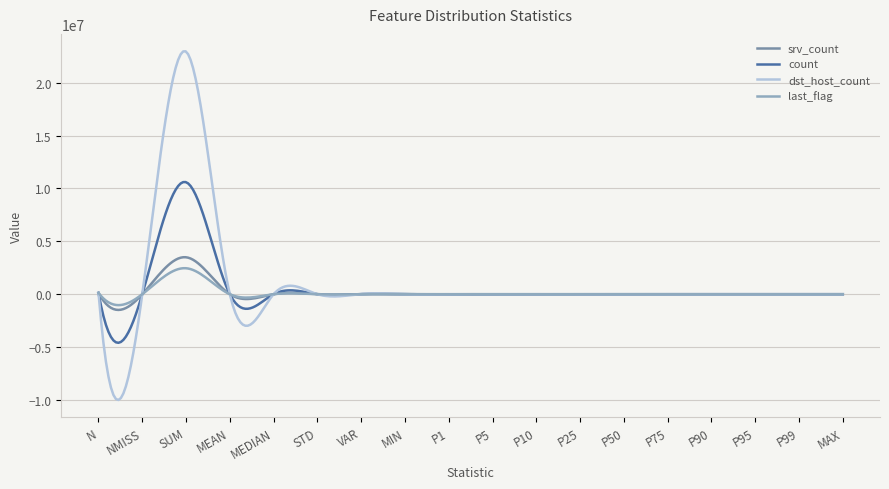

Which series has the largest range (max minus min)?

dst_host_count